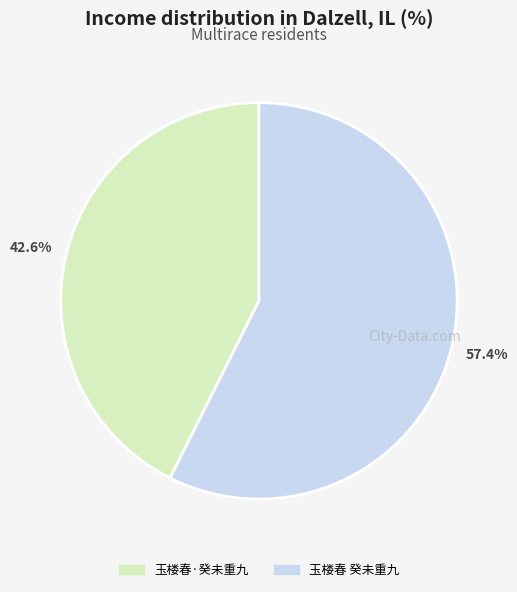

Between 玉楼春·癸未重九 and 玉楼春 癸未重九, which is larger?

玉楼春 癸未重九